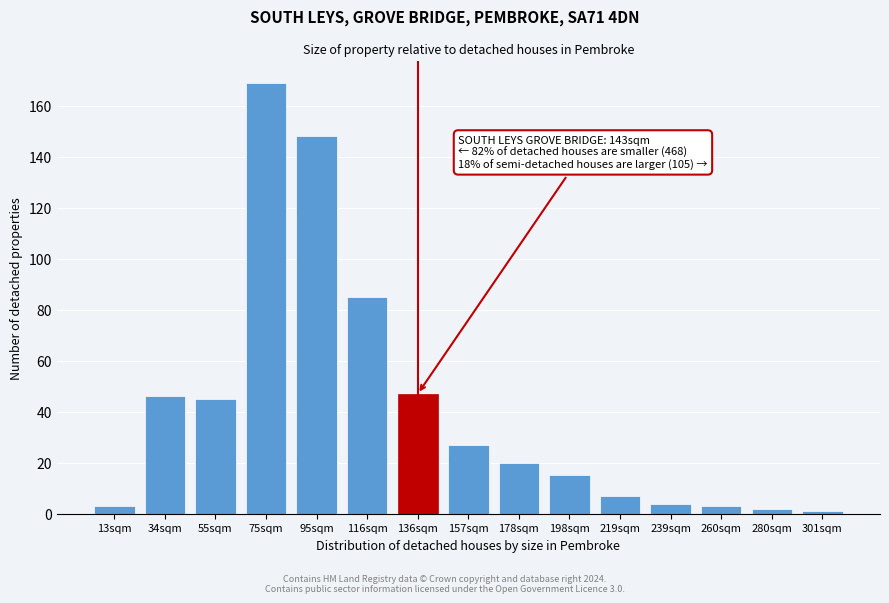

Reading left to right, what are all the values shown in this chart?

13sqm=3	34sqm=46	55sqm=45	75sqm=169	95sqm=148	116sqm=85	136sqm=47	157sqm=27	178sqm=20	198sqm=15	219sqm=7	239sqm=4	260sqm=3	280sqm=2	301sqm=1